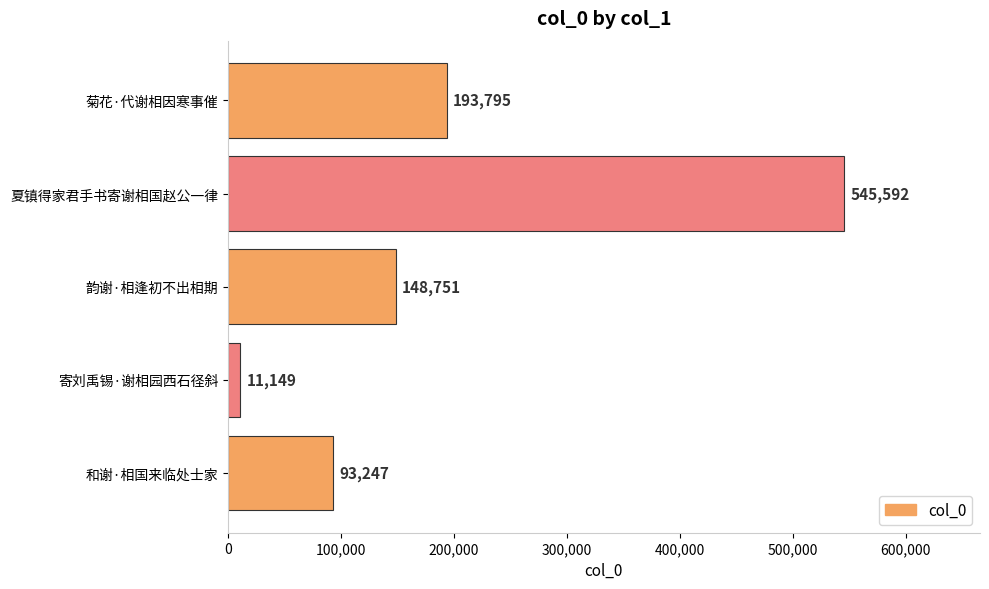

The chart shows a value of 193795 at 菊花·代谢相因寒事催. True or false?

True